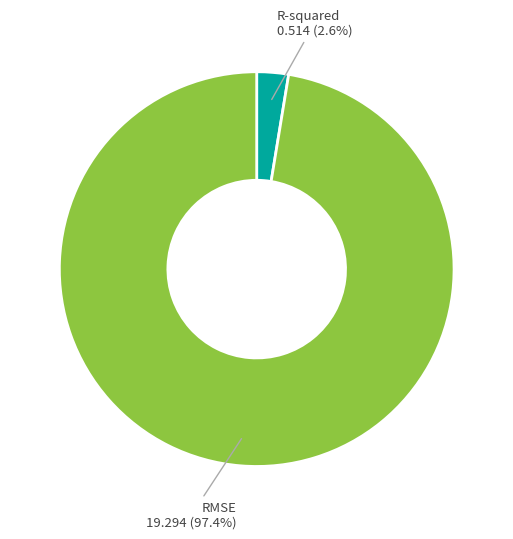

To the nearest percent, what is the average slice percentage?

50%